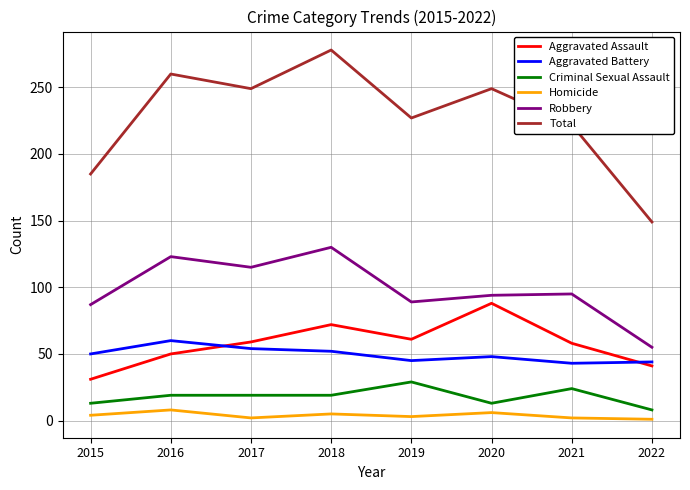

Is the value of Homicide at 2016 greater than the value of Criminal Sexual Assault at 2015?

No